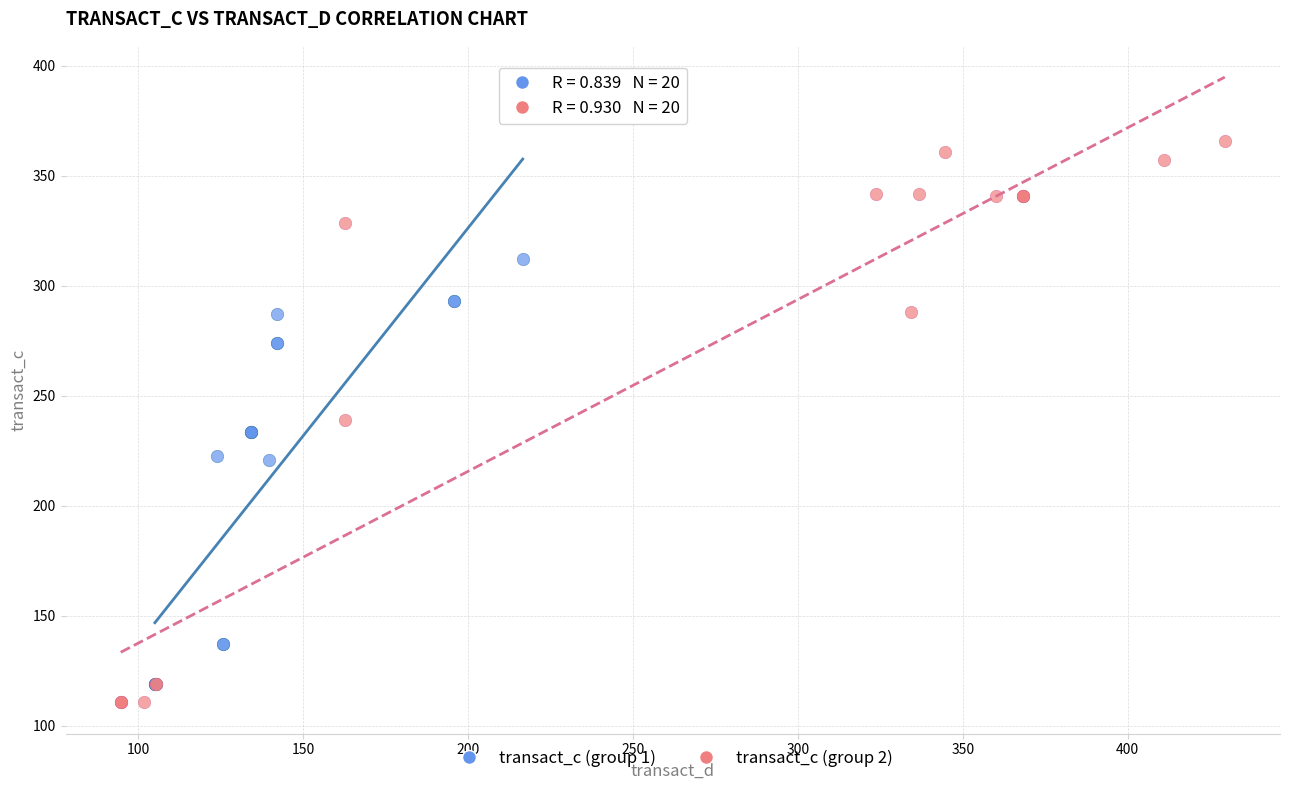

Which series has the widest spread of Y values?

transact_c (group 2)